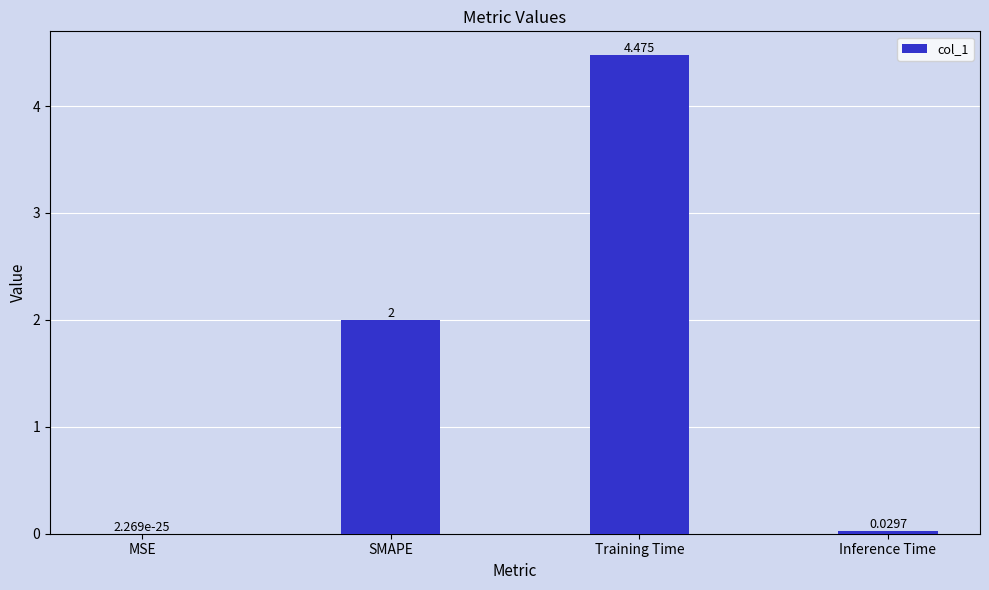

At which category does the chart reach its peak across all series?

Training Time